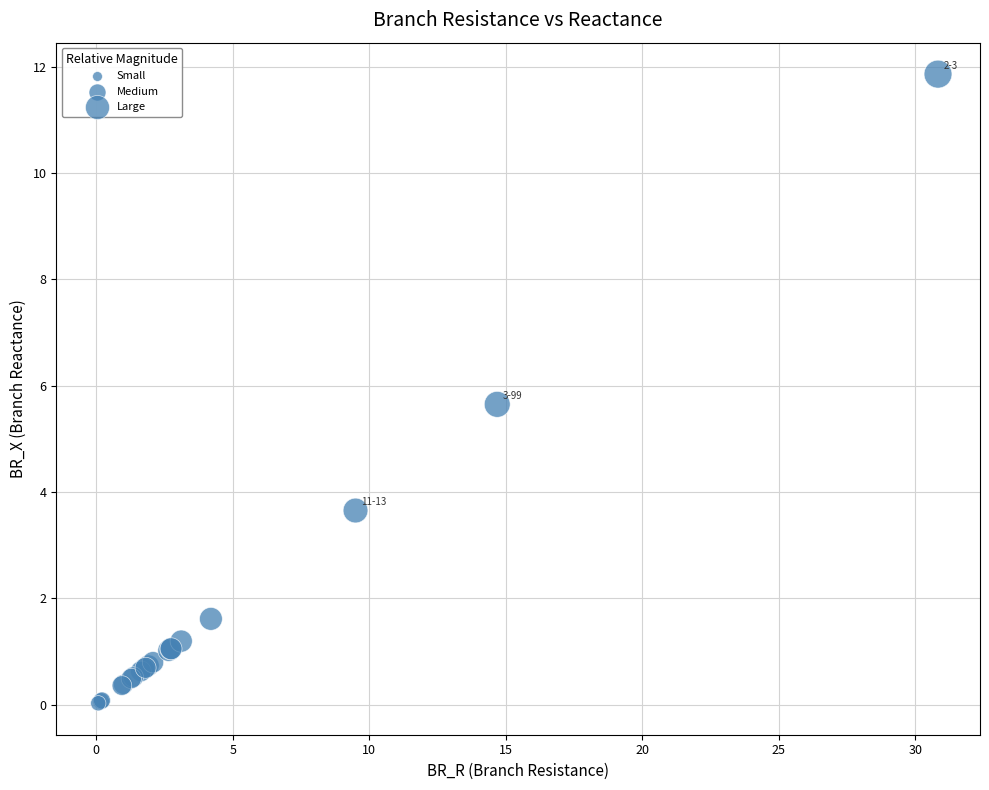

What Y value in the scatter plot is closest to 5?

5.7